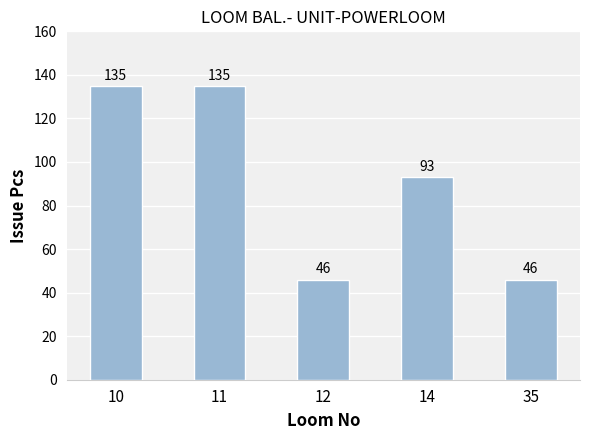

What is the maximum value shown in the chart?

135